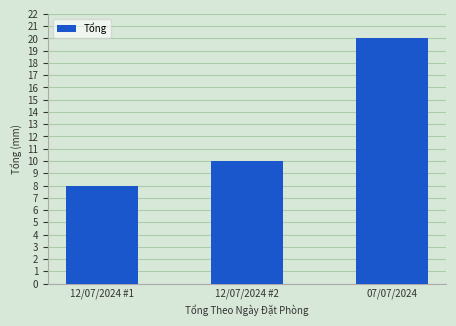

Reading left to right, transcribe all the data shown in this chart.

8	10	20